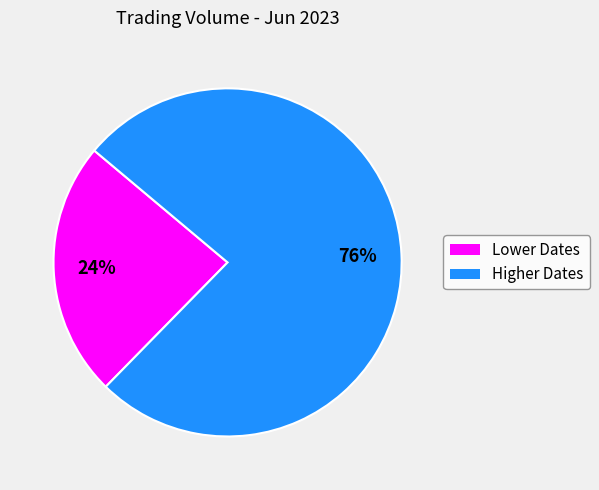

To the nearest percent, what is the difference between the largest and smallest slice percentages?

52%